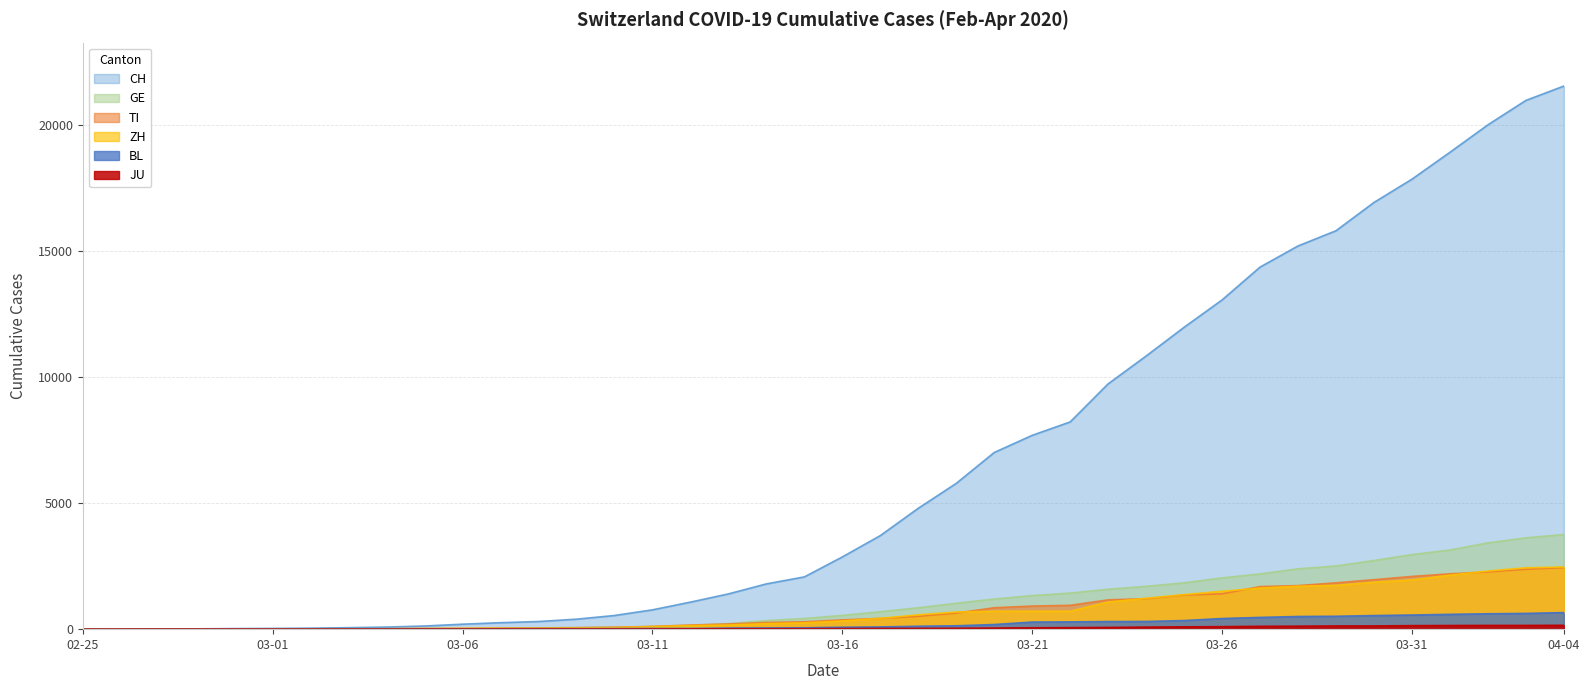

What is the maximum value for TI?

2442